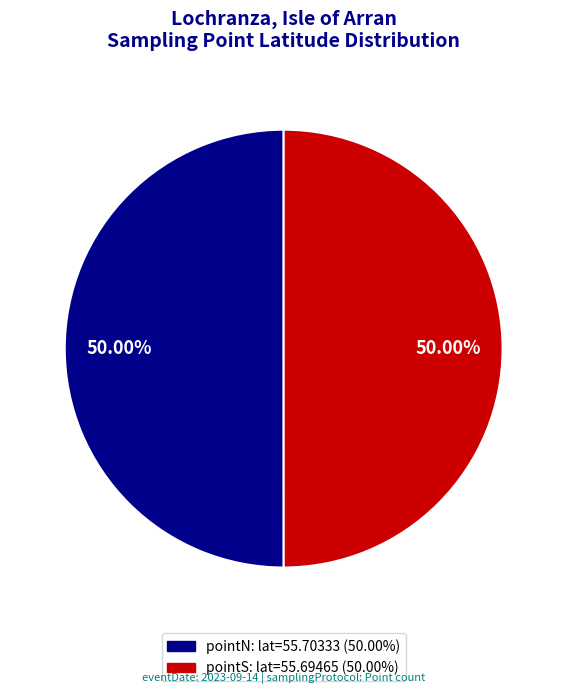

Approximately how many times larger is the value at pointN compared to pointS?

1.0